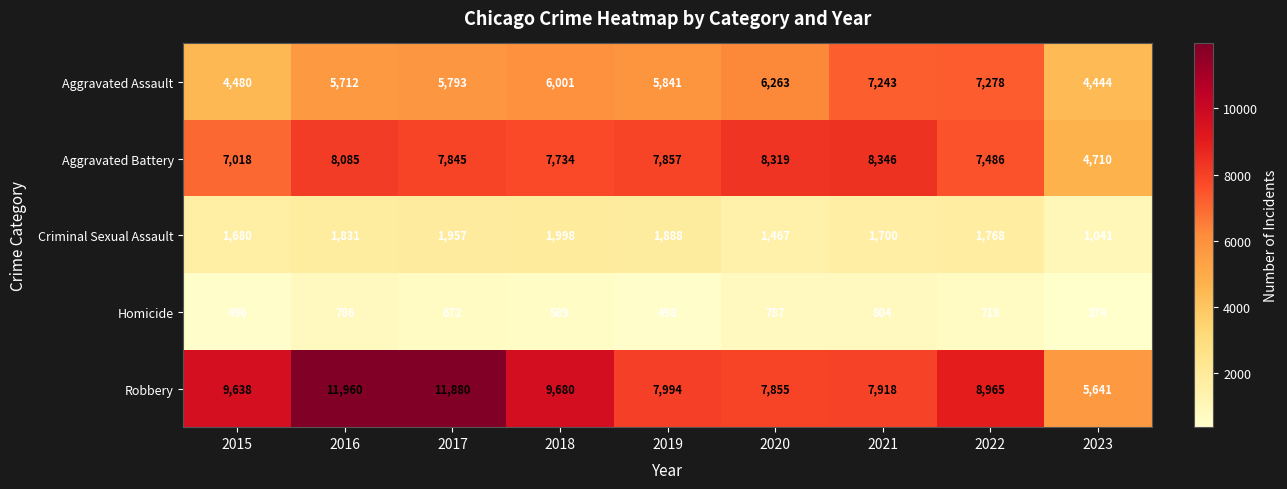

Is it true that Robbery equals 8965 at 2022?

True